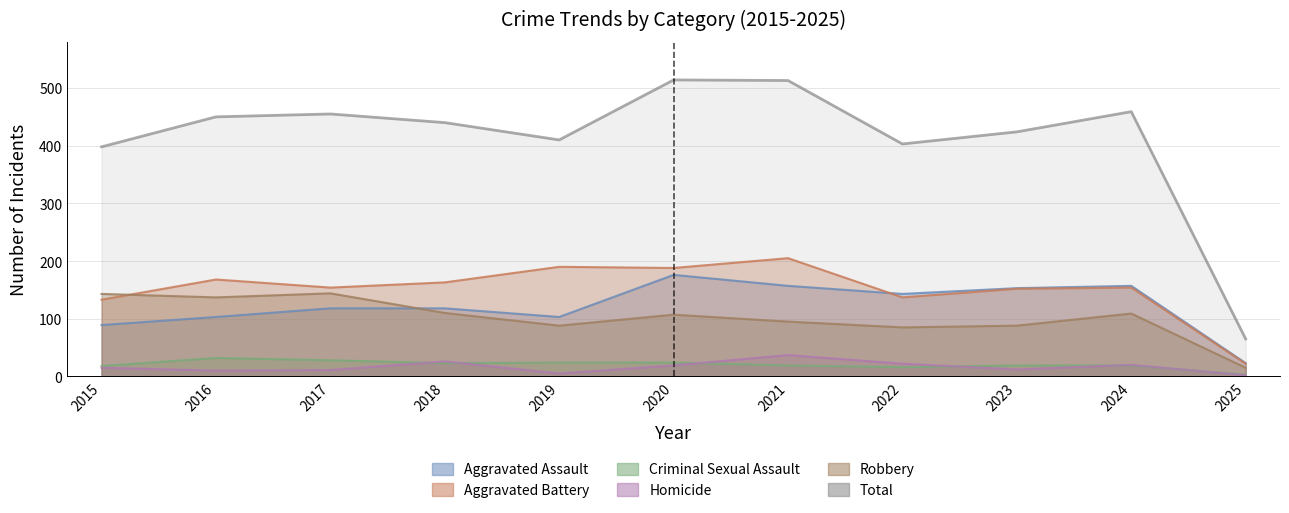

Reading left to right, what are all the values shown in this chart?

Aggravated Assault: 2015=89	2016=103	2017=118	2018=118	2019=103	2020=176	2021=157	2022=143	2023=153	2024=157	2025=23
Aggravated Battery: 2015=133	2016=168	2017=154	2018=163	2019=190	2020=188	2021=205	2022=137	2023=152	2024=154	2025=22
Criminal Sexual Assault: 2015=18	2016=32	2017=28	2018=23	2019=24	2020=24	2021=19	2022=16	2023=19	2024=19	2025=3
Homicide: 2015=15	2016=10	2017=11	2018=26	2019=5	2020=19	2021=37	2022=22	2023=12	2024=20	2025=2
Robbery: 2015=143	2016=137	2017=144	2018=110	2019=88	2020=107	2021=95	2022=85	2023=88	2024=109	2025=15
Total: 2015=398	2016=450	2017=455	2018=440	2019=410	2020=514	2021=513	2022=403	2023=424	2024=459	2025=65